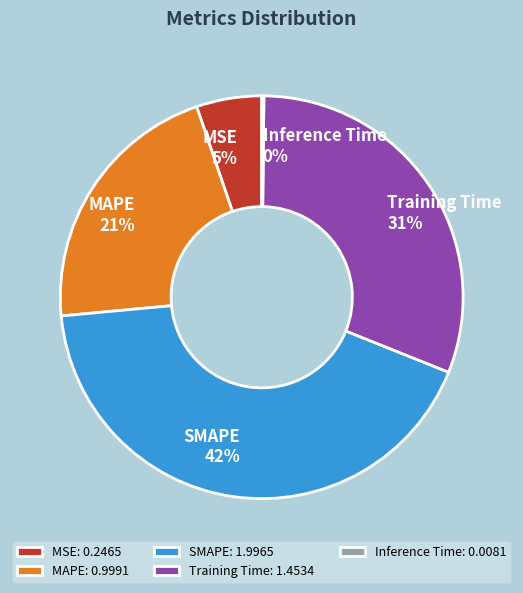

True or false: MAPE accounts for 21% of the total.

True